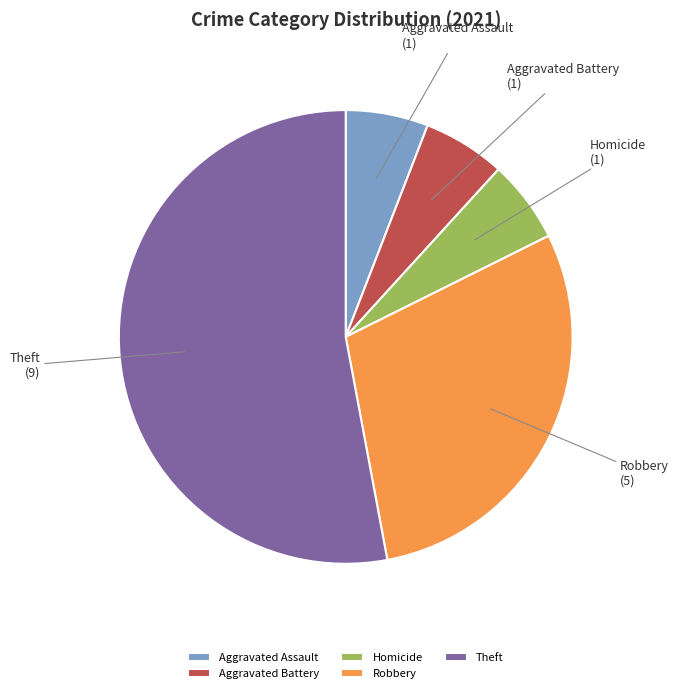

What is the largest slice in the pie chart?

Theft